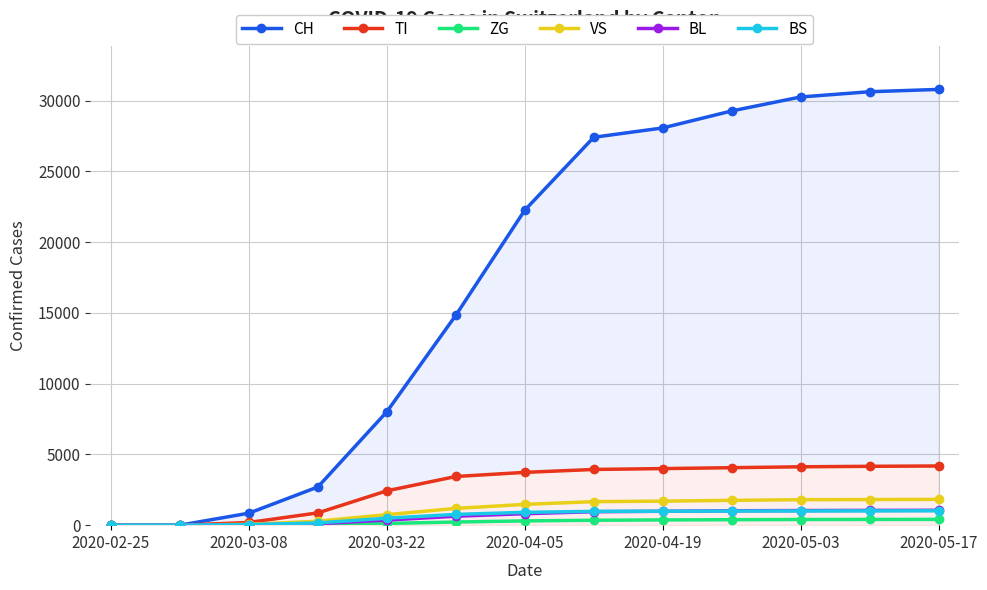

The value of BL at 2020-05-03 is 1033. True or false?

True